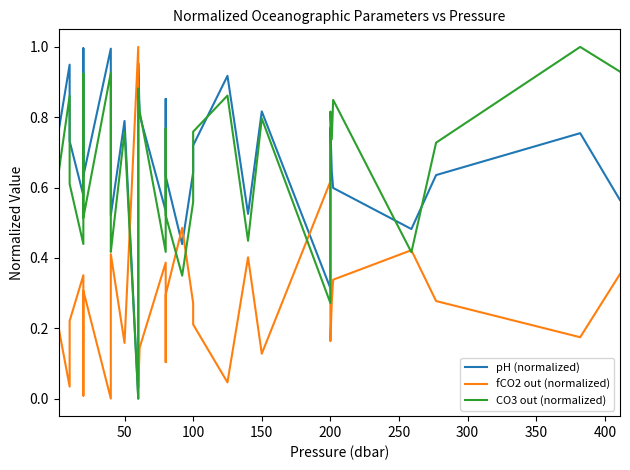

Reading right to left, transcribe all the data shown in this chart.

pH (normalized): 0.6	0.8	0.6	0.5	0.6	0.6	0.8	0.3	0.8	0.5	0.9	0.7	0.7	0.6	0.4	0.6	0.9	0.5	0.8	1.0	0.7	0.0	0.8	0.5	0.6	0.7	1.0	0.6	0.9	0.9	1.0	0.6	0.7	0.9	0.8	0.8	0.5	1.0	0.8	0.8
fCO2 out (normalized): 0.4	0.2	0.3	0.4	0.3	0.3	0.2	0.6	0.1	0.4	0.0	0.2	0.2	0.3	0.5	0.3	0.1	0.4	0.1	0.0	0.3	1.0	0.2	0.4	0.4	0.2	0.0	0.3	0.1	0.0	0.0	0.4	0.2	0.0	0.2	0.2	0.5	0.0	0.1	0.2
CO3 out (normalized): 0.9	1.0	0.7	0.4	0.8	0.7	0.8	0.3	0.8	0.4	0.9	0.8	0.6	0.6	0.3	0.5	0.8	0.4	0.8	0.9	0.6	0.0	0.8	0.4	0.4	0.6	0.9	0.5	0.8	0.8	0.9	0.4	0.6	0.9	0.6	0.7	0.3	0.9	0.7	0.6